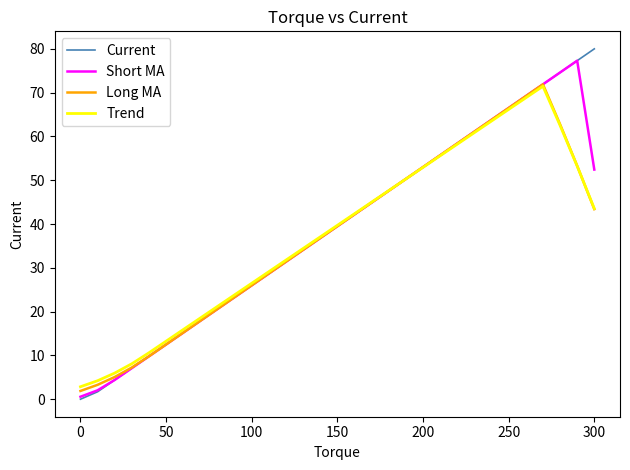

What is the minimum value for Long MA?

1.9